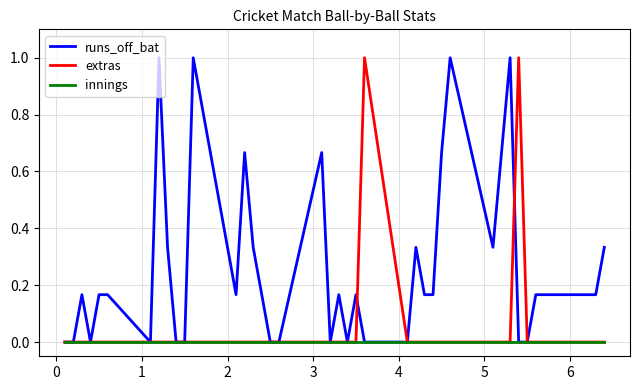

Which series has the largest total across all categories?

runs_off_bat